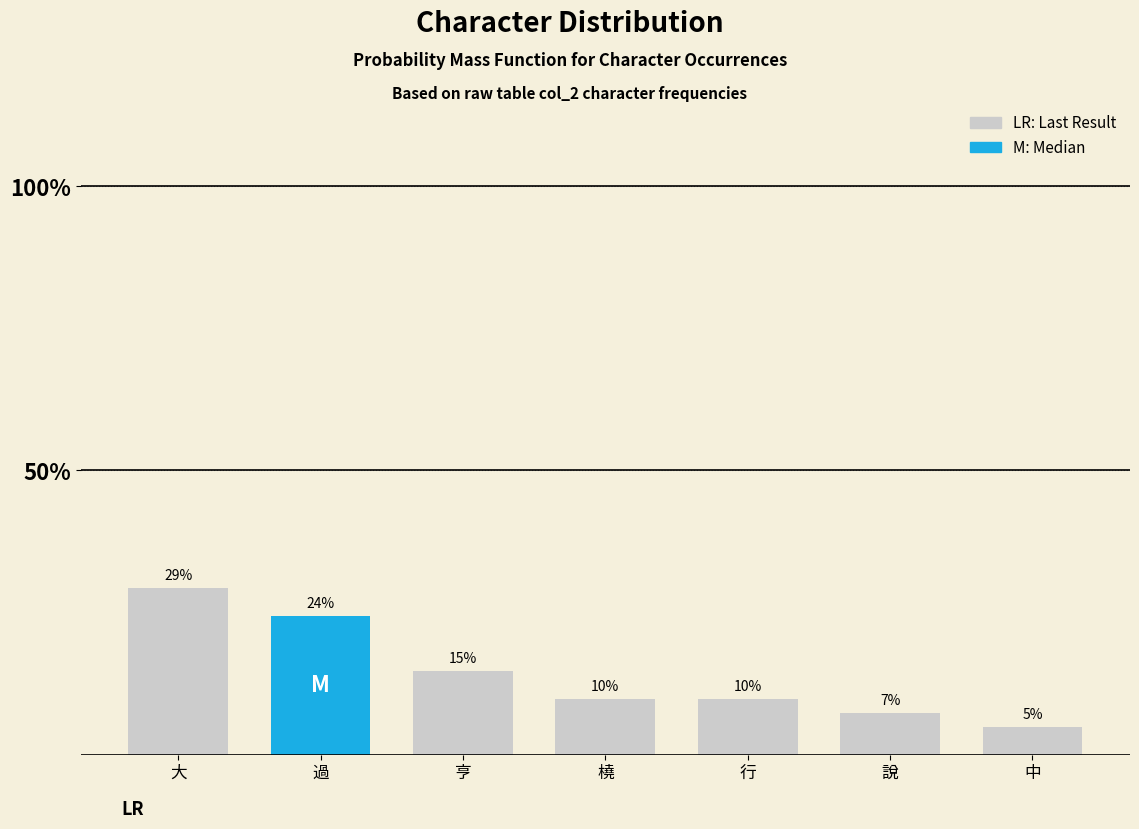

Rank the categories by value from highest to lowest.

大, 過, 亨, 橈, 行, 說, 中